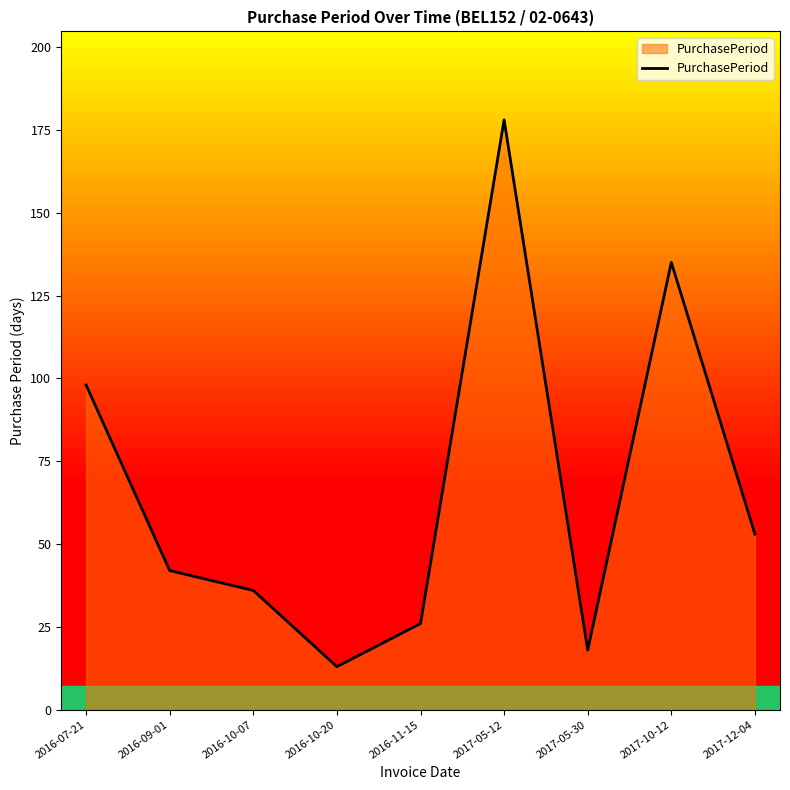

Which has a higher value, 2016-09-01 or 2016-07-21?

2016-07-21